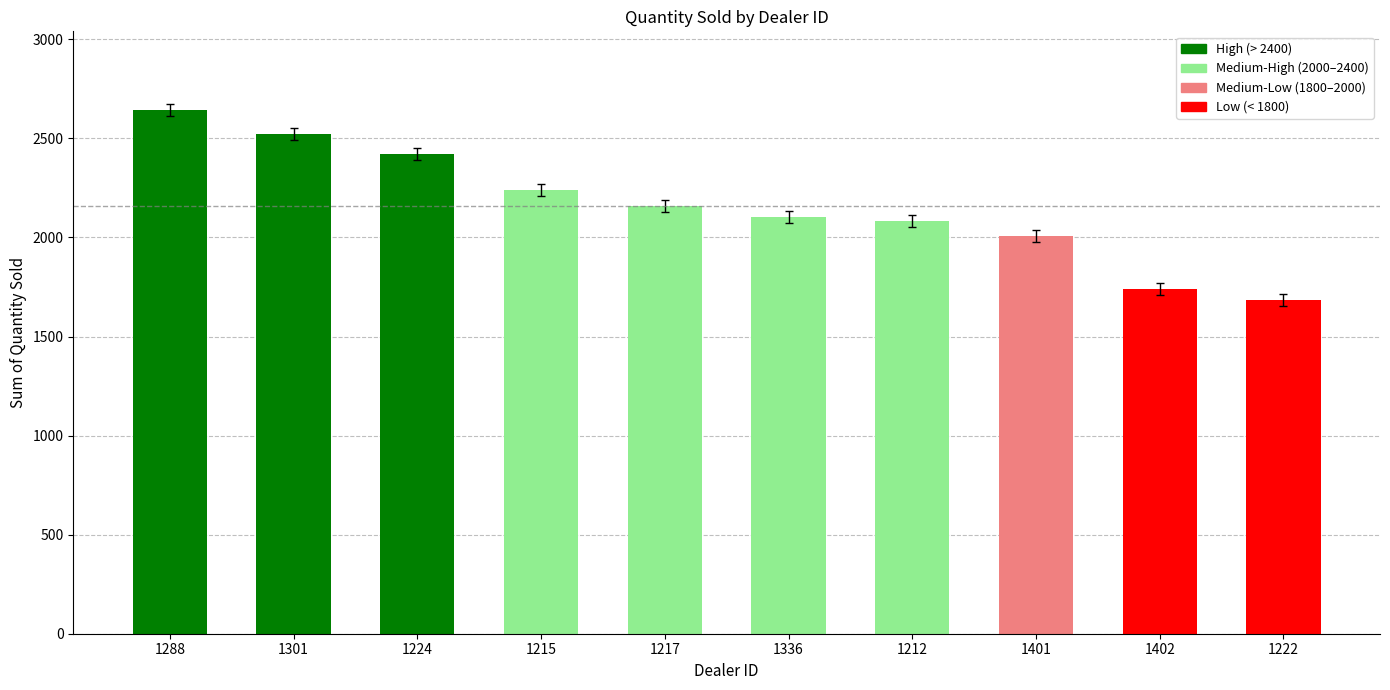

Does the chart contain stacked bars?

No